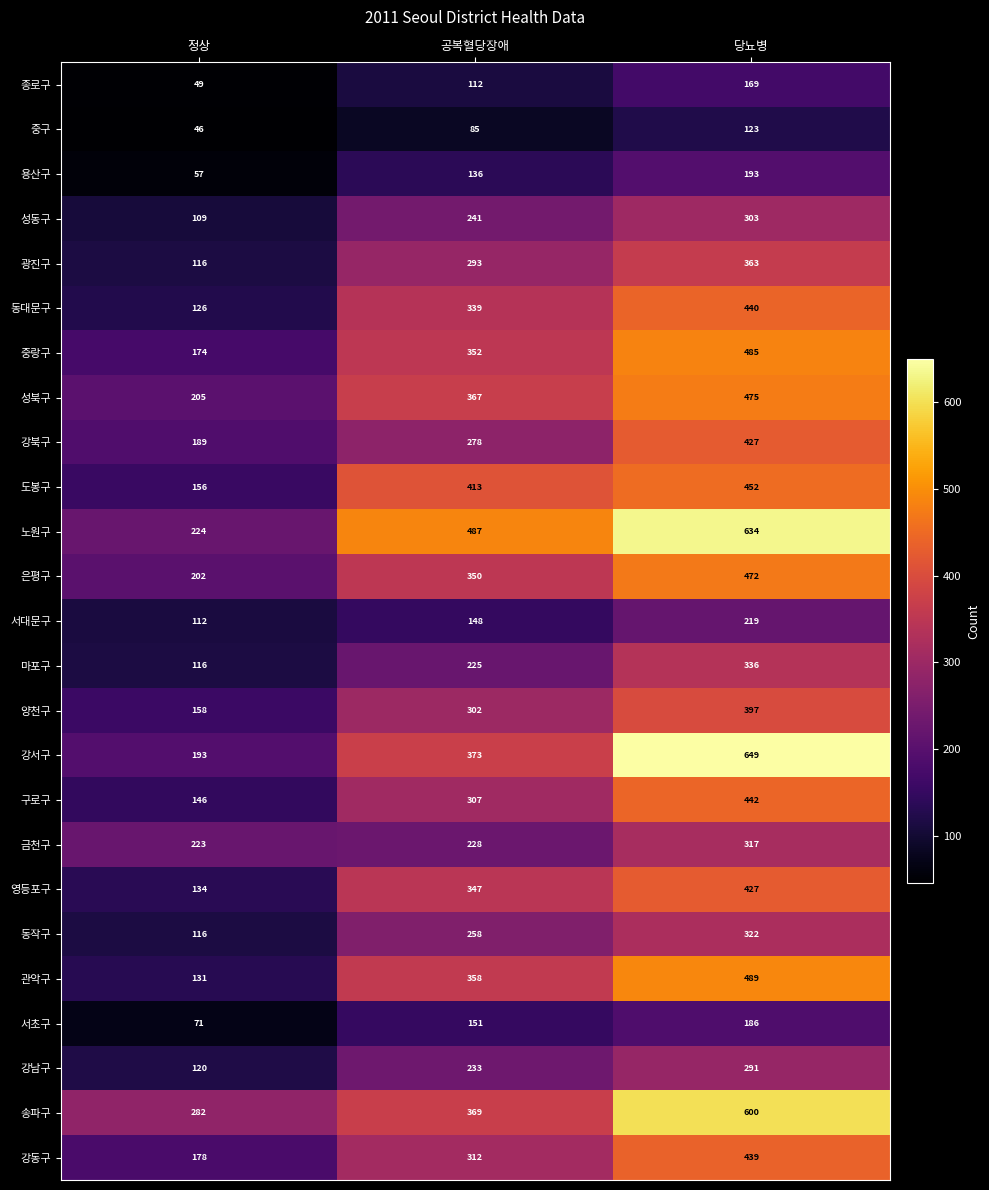

What is the total value across all series at 당뇨병?

9650